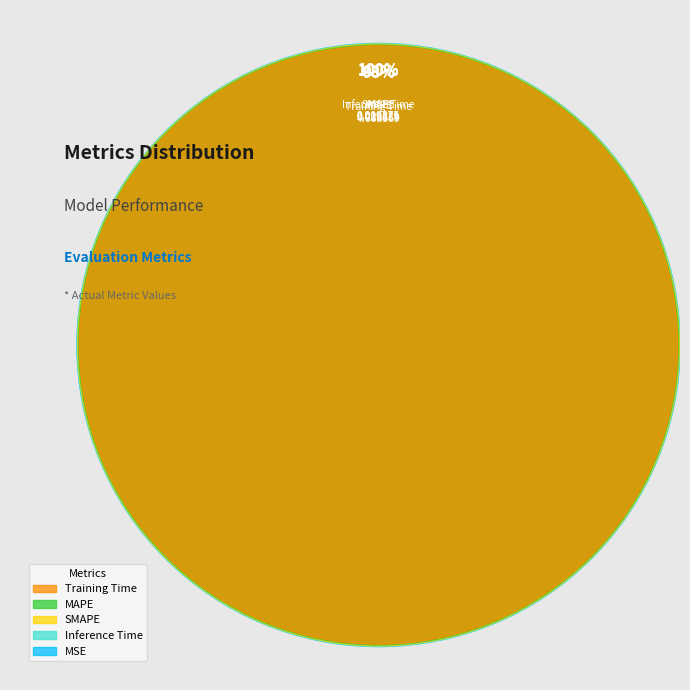

To the nearest percent, what is the average slice percentage?

20%